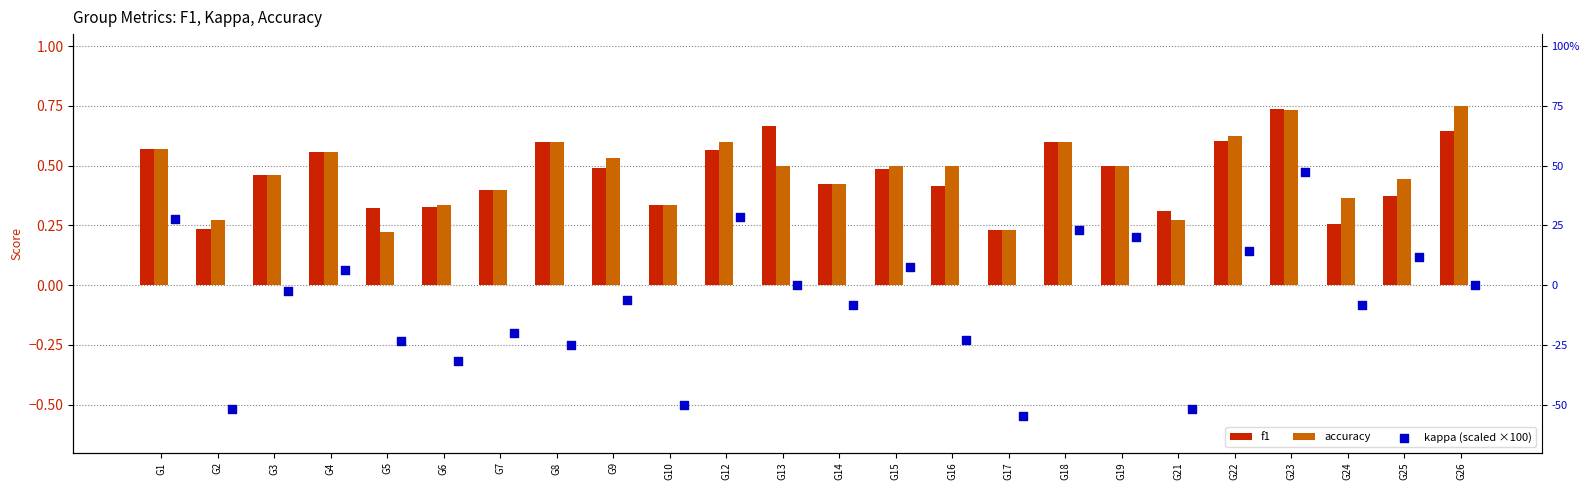

Which series has the largest total across all categories?

accuracy